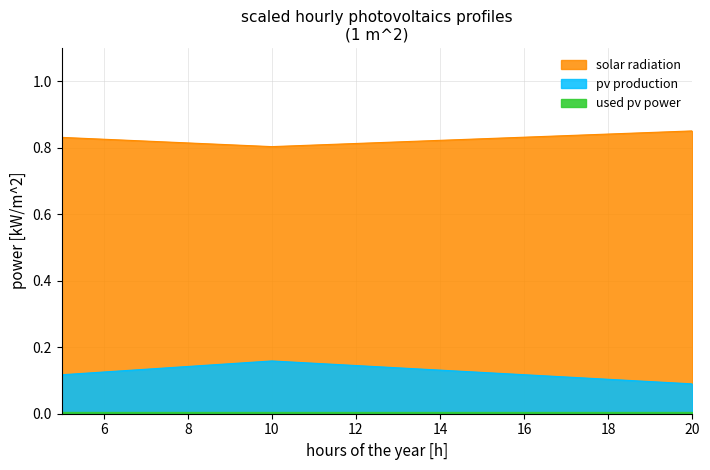

Reading left to right, transcribe all the data shown in this chart.

col_1: 0.8	0.8	0.9
col_2: 0.1	0.2	0.1